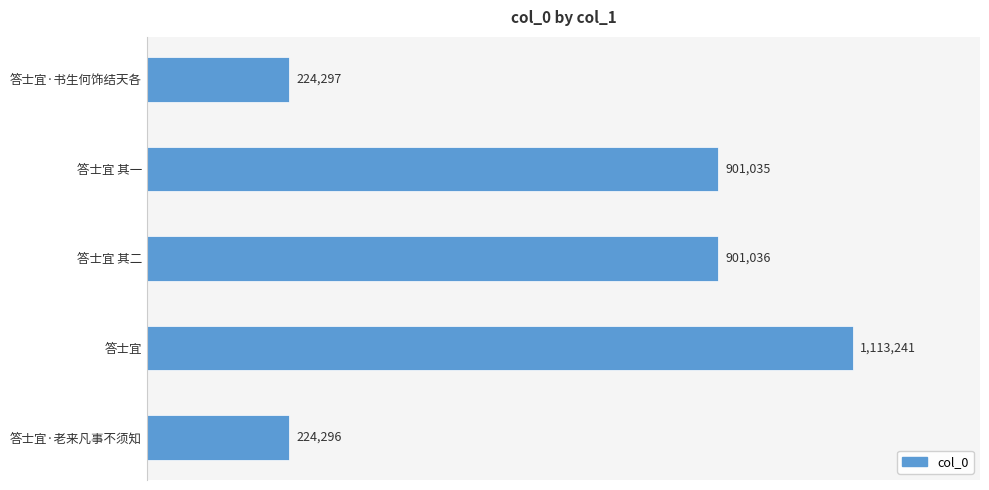

Does the chart contain any negative values?

No